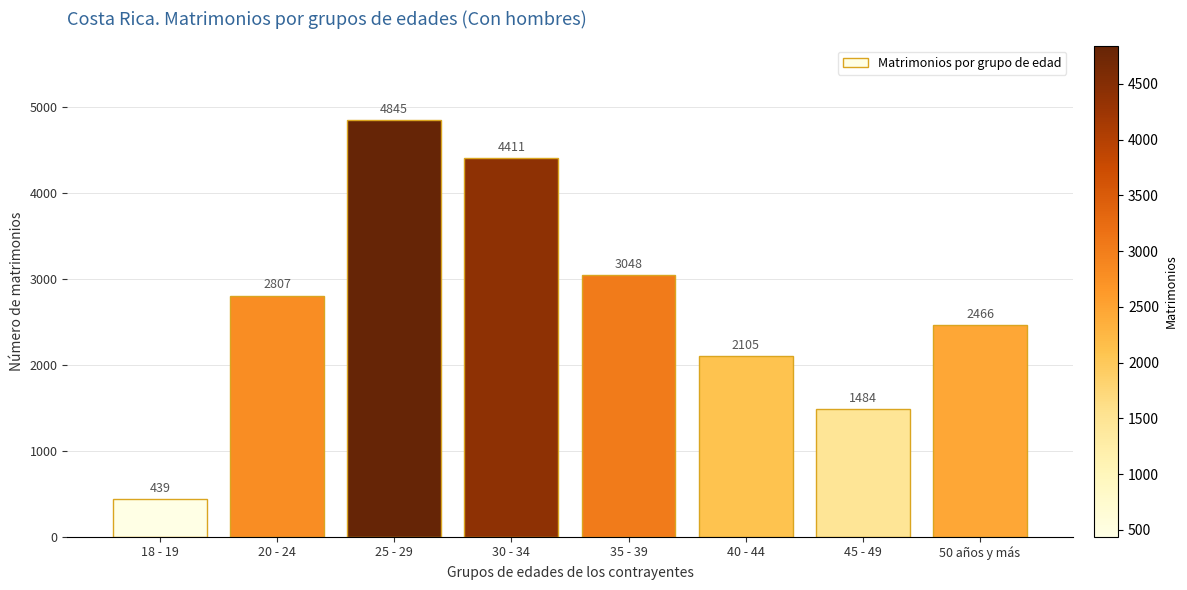

What is the value of the 5th bar from the left?

3048